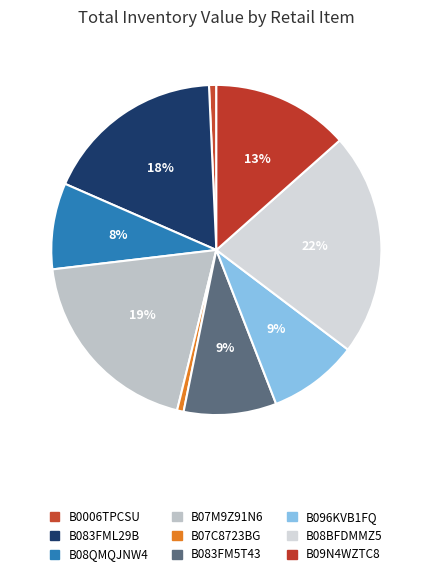

Do B08BFDMMZ5 and B083FM5T43 together represent more than half of the pie?

No